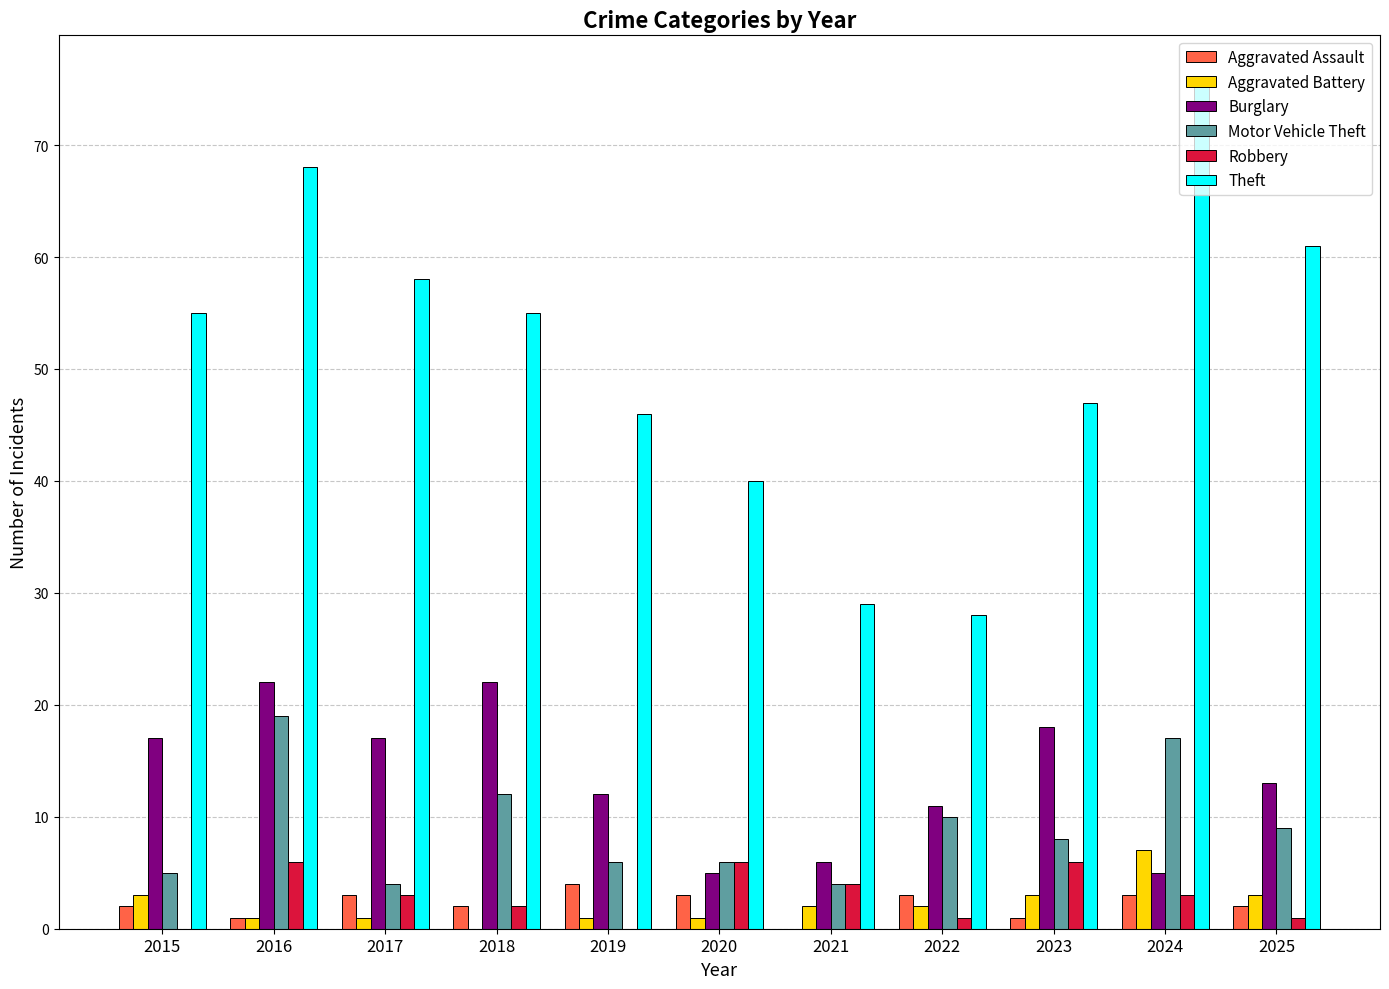

What are all the series names shown in the legend?

Aggravated Assault, Aggravated Battery, Burglary, Motor Vehicle Theft, Robbery, Theft